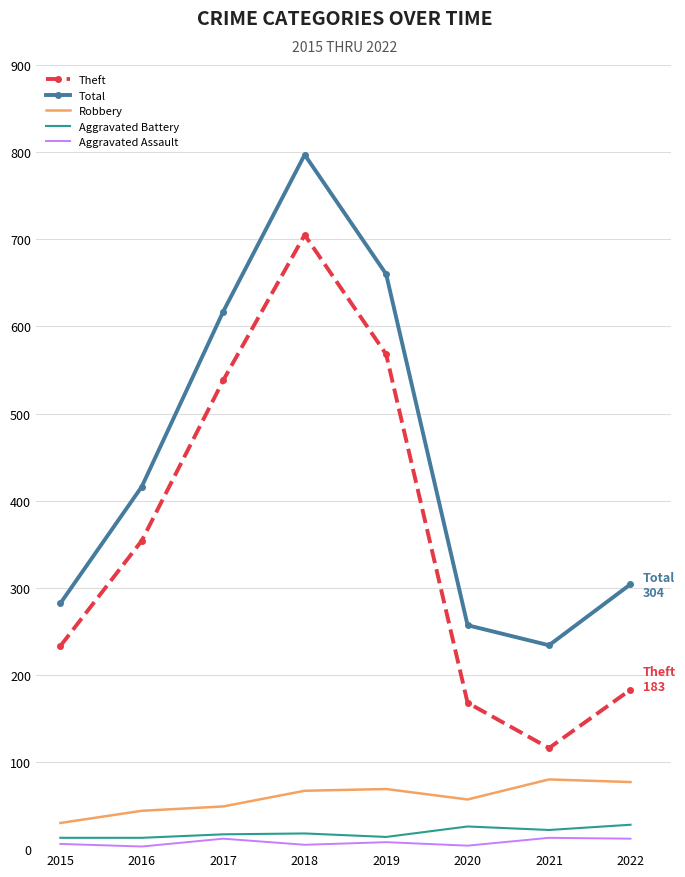

The value of Total at 2015 is 124. True or false?

False